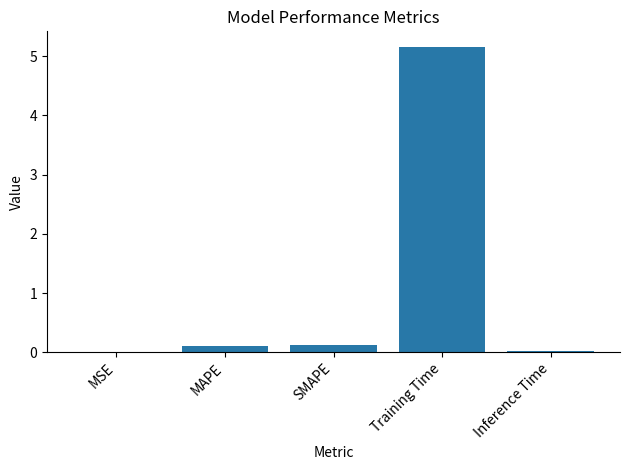

The chart shows a value of 5.2 at Training Time. True or false?

True